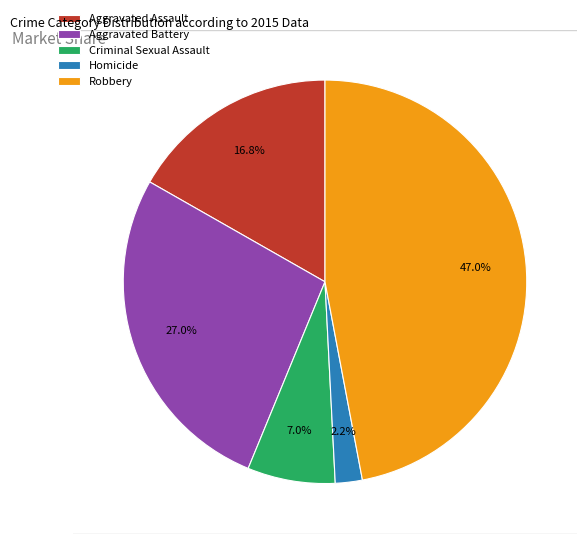

Which has a higher value, Homicide or Aggravated Battery?

Aggravated Battery